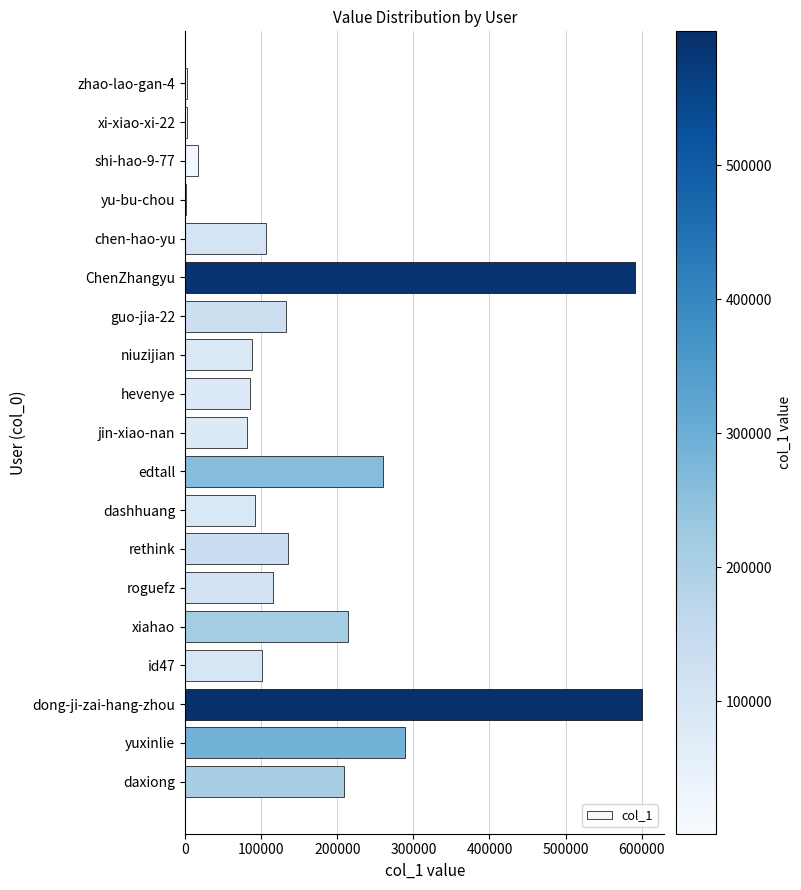

At which label is the value closest to 300561?

yuxinlie